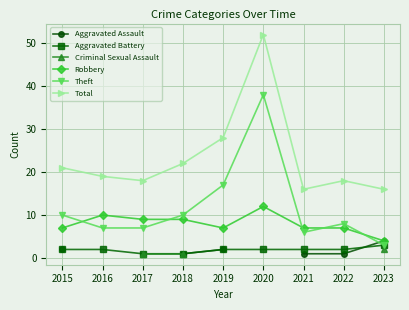

True or false: Criminal Sexual Assault and Robbery intersect in this chart.

False